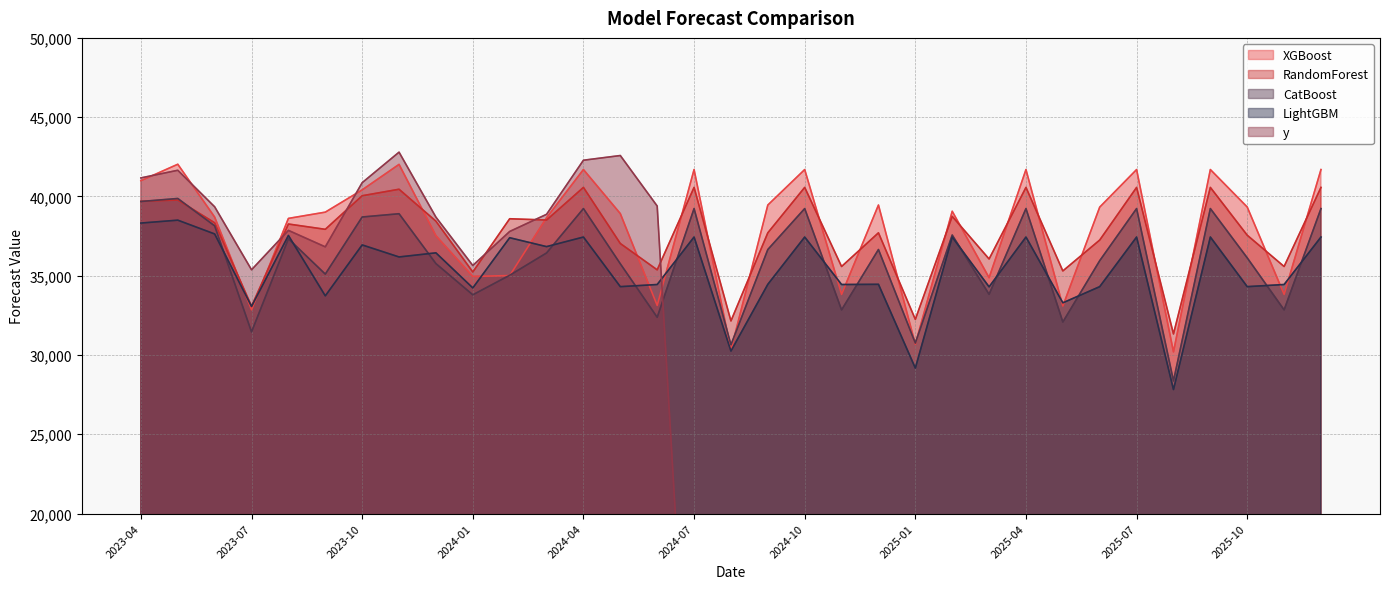

What is the sum of the CatBoost values at 2024-07 and 2023-07?

70693.0